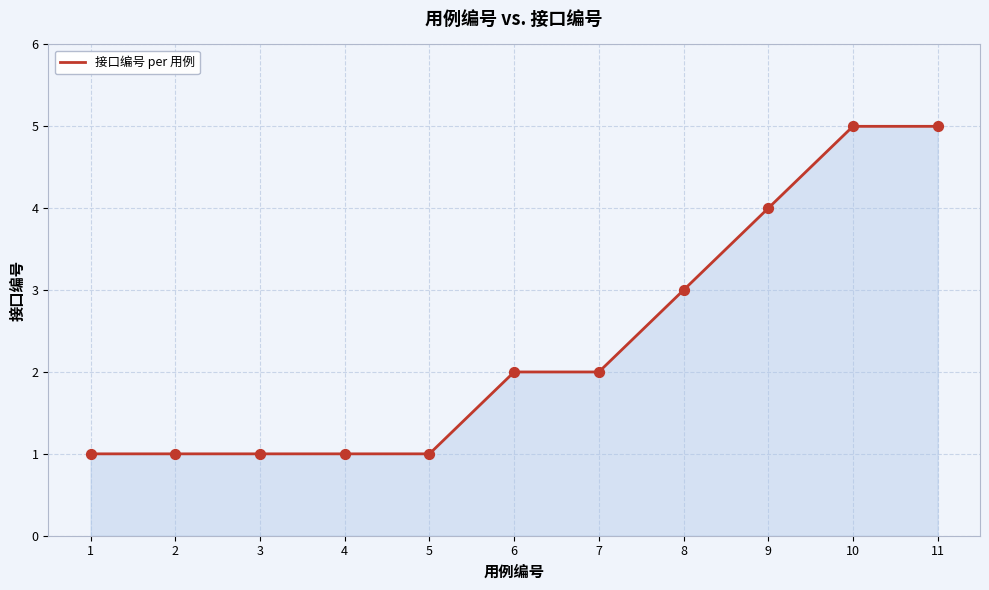

Approximately how many times larger is the value at 10 compared to 7?

2.5